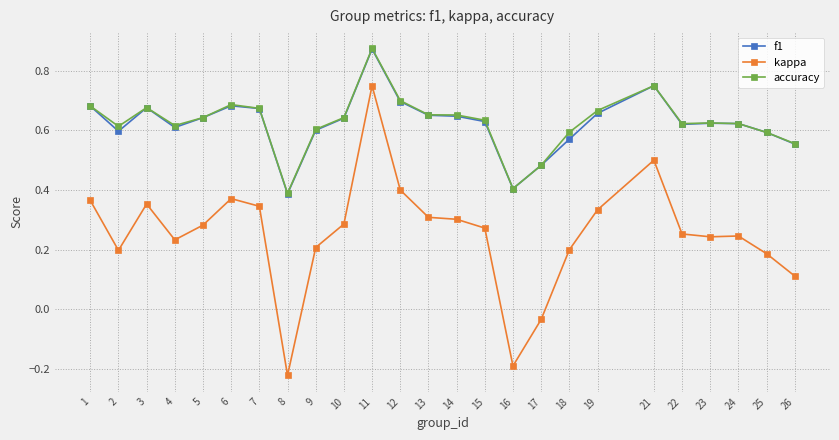

Where is the first local maximum for accuracy?

3